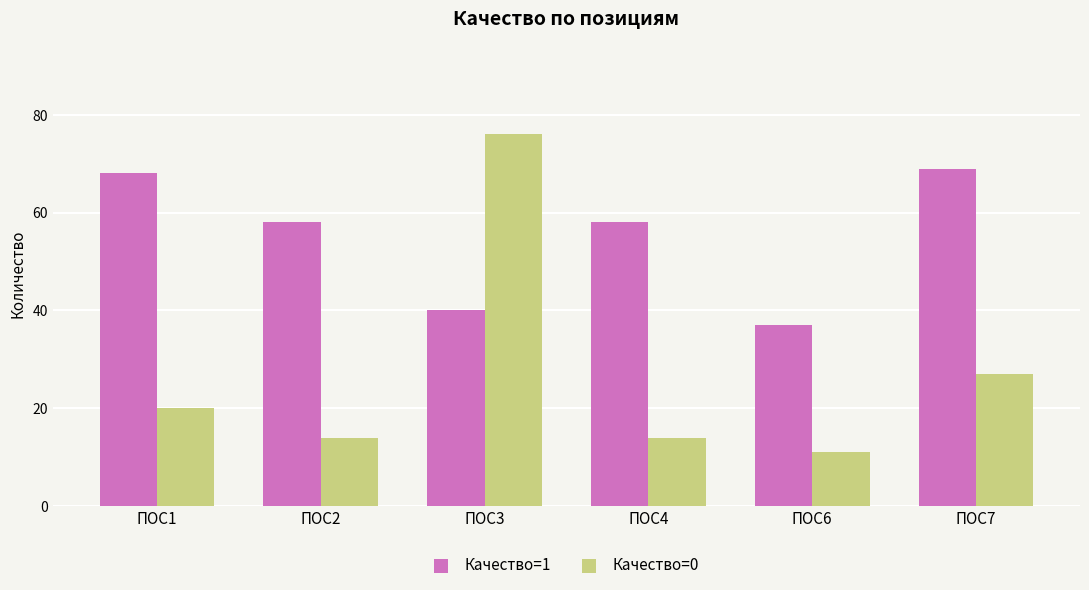

Which series has the widest spread of values?

Качество=0